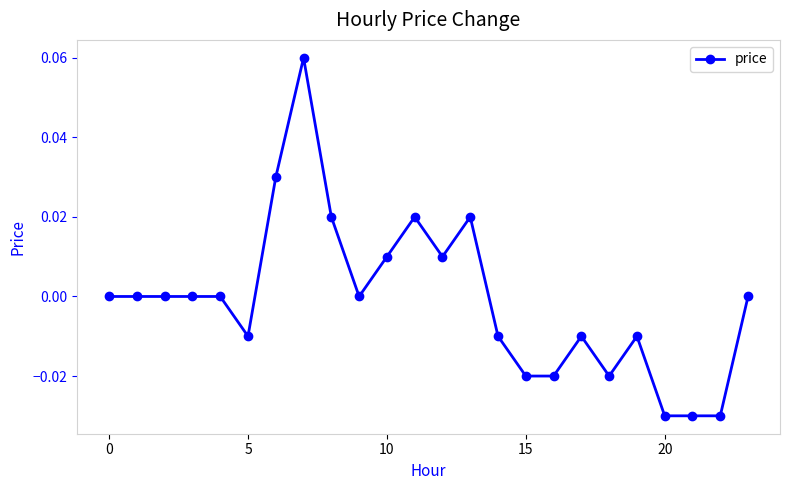

True or false: the data has more than 2 interior local peaks.

True